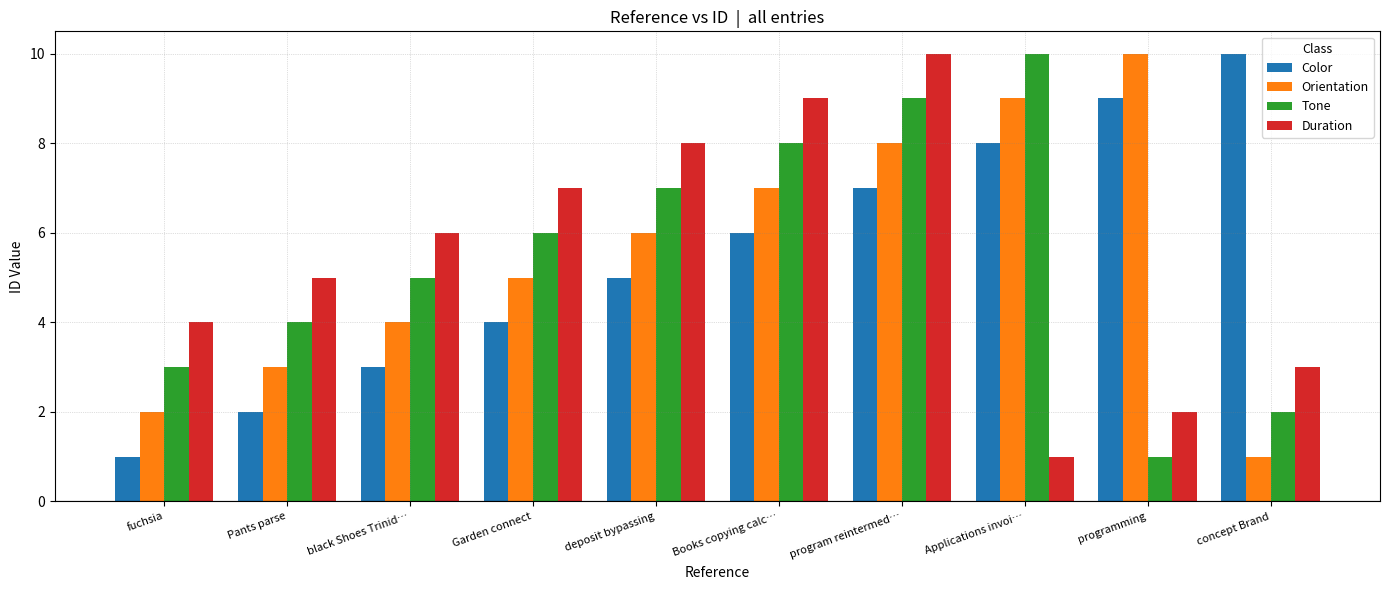

What is the minimum value shown in the chart?

1